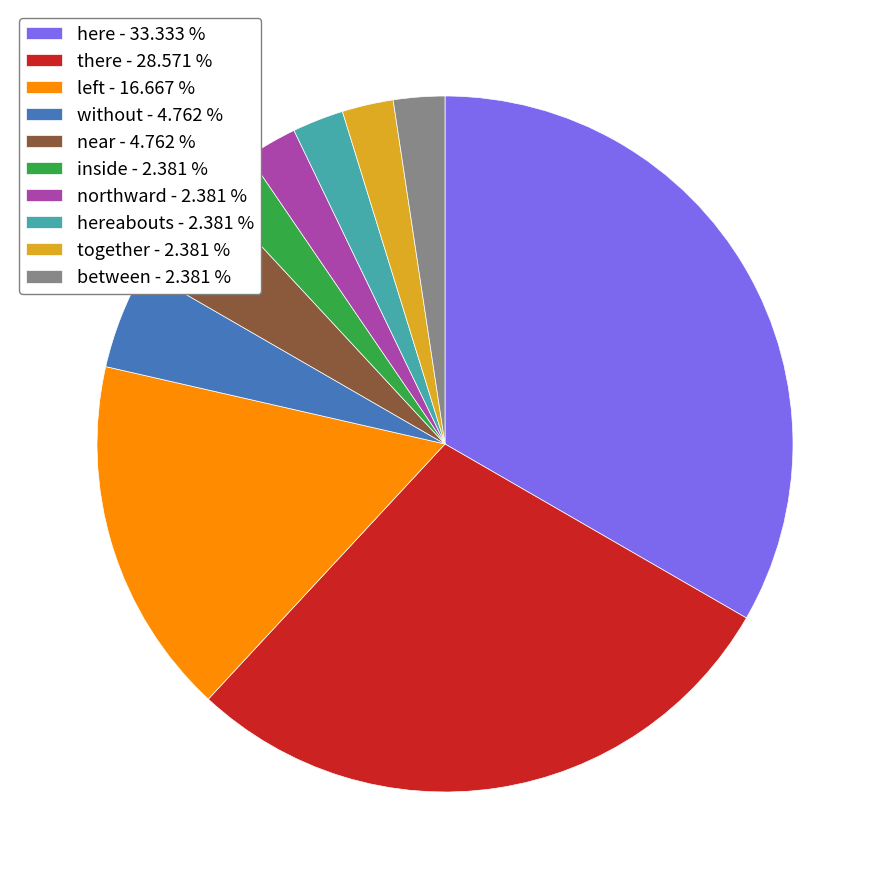

Approximately how many times larger is the value at inside - 2.381 % compared to together - 2.381 %?

1.0